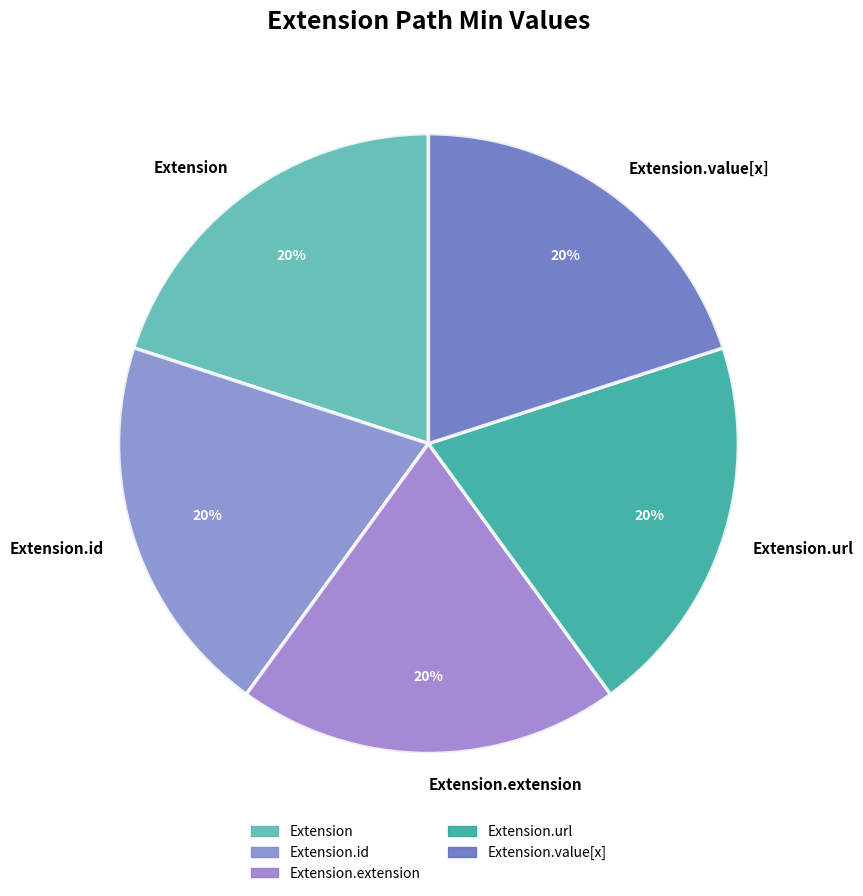

Do Extension.url and Extension together represent more than half of the pie?

No